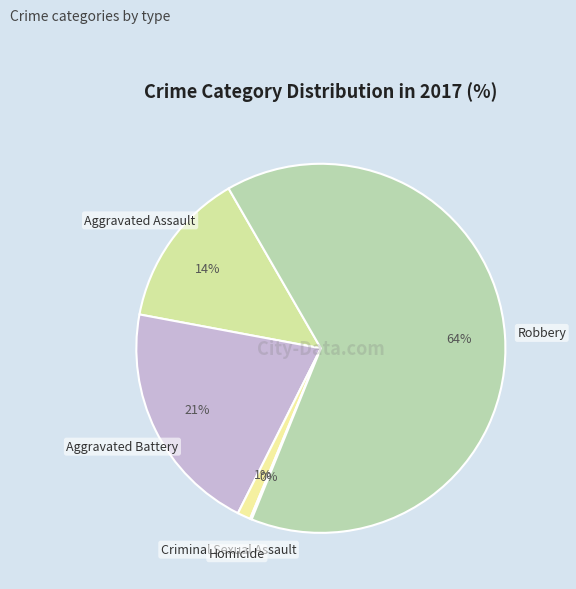

What is the largest slice in the pie chart?

Robbery